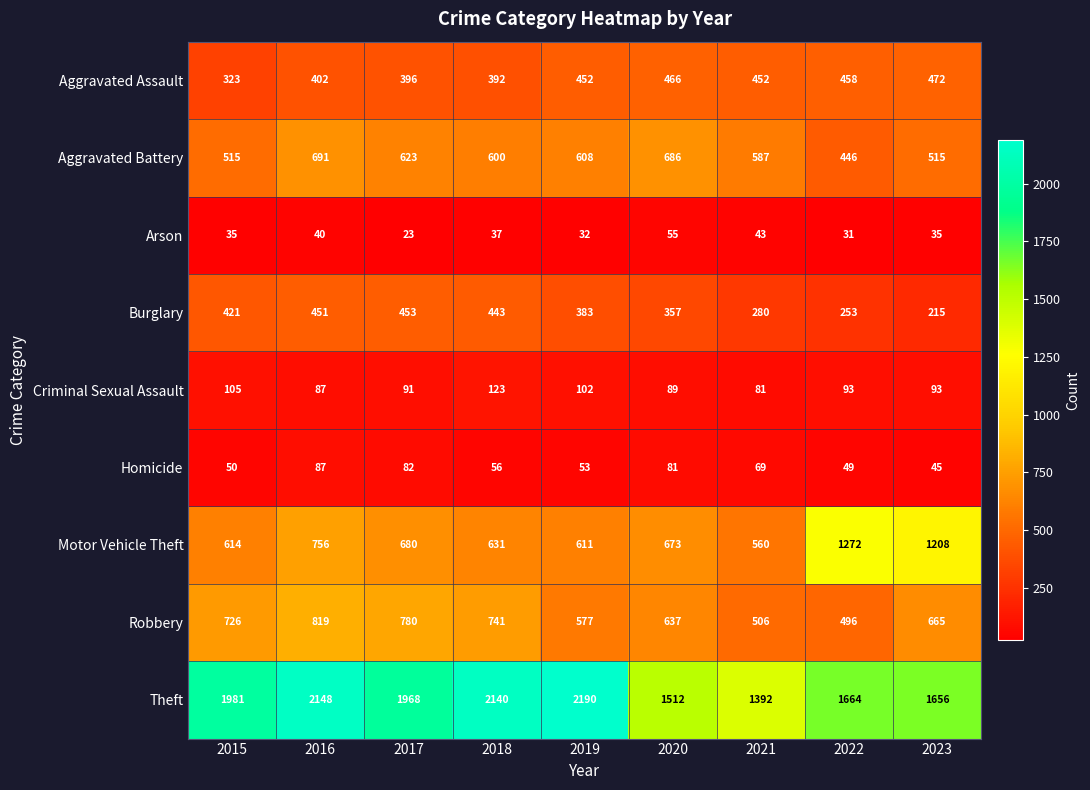

Rank the series by their maximum value, from highest to lowest.

Theft, Motor Vehicle Theft, Robbery, Aggravated Battery, Aggravated Assault, Burglary, Criminal Sexual Assault, Homicide, Arson